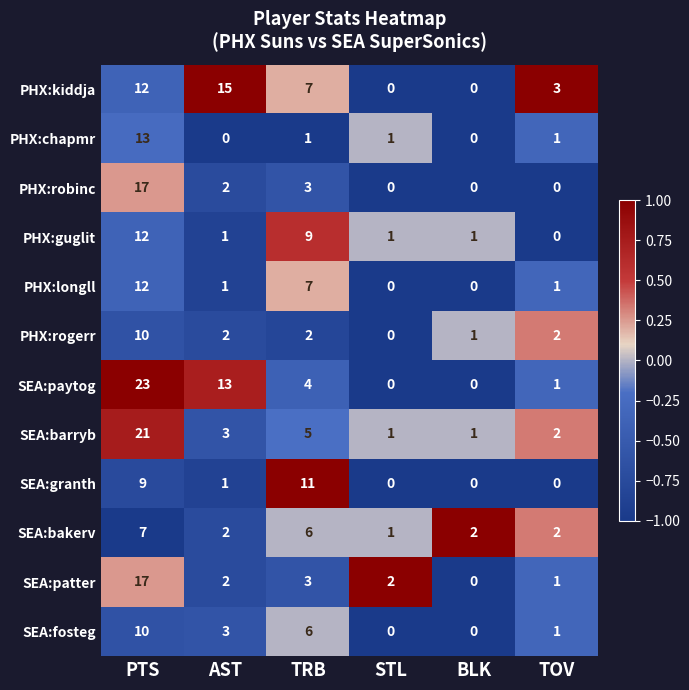

At which label is SEA:paytog closest to 11?

AST